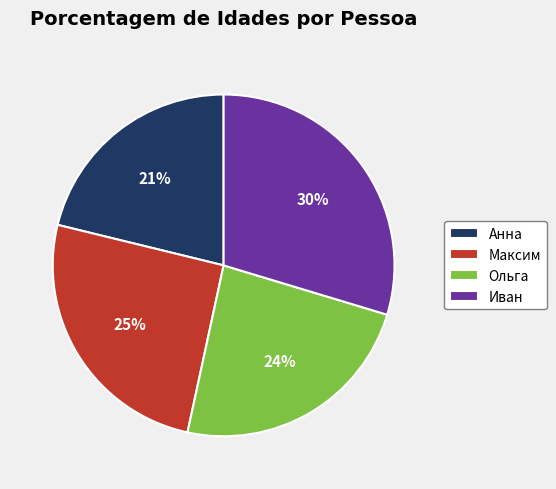

To the nearest percent, what is the difference between the Иван and Ольга slice percentages?

6%